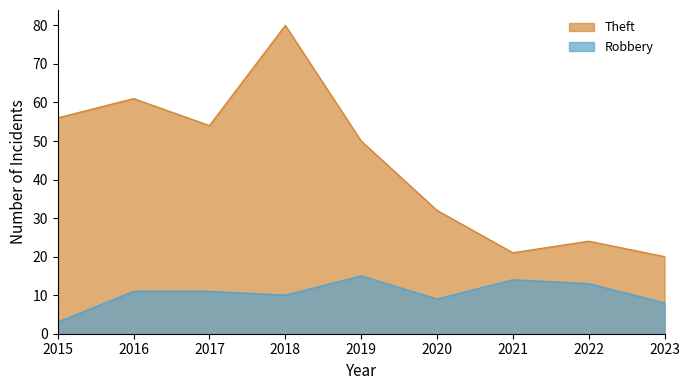

Read the Theft value at 2022, to the nearest 10.

20